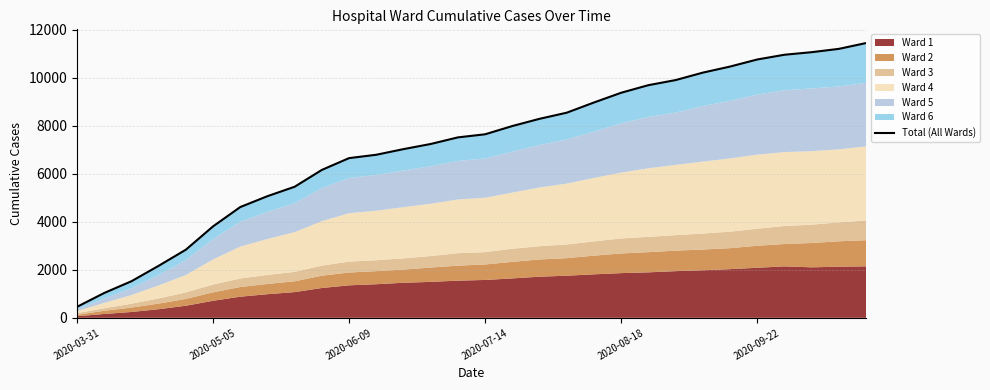

What is the minimum value shown in the chart?

457